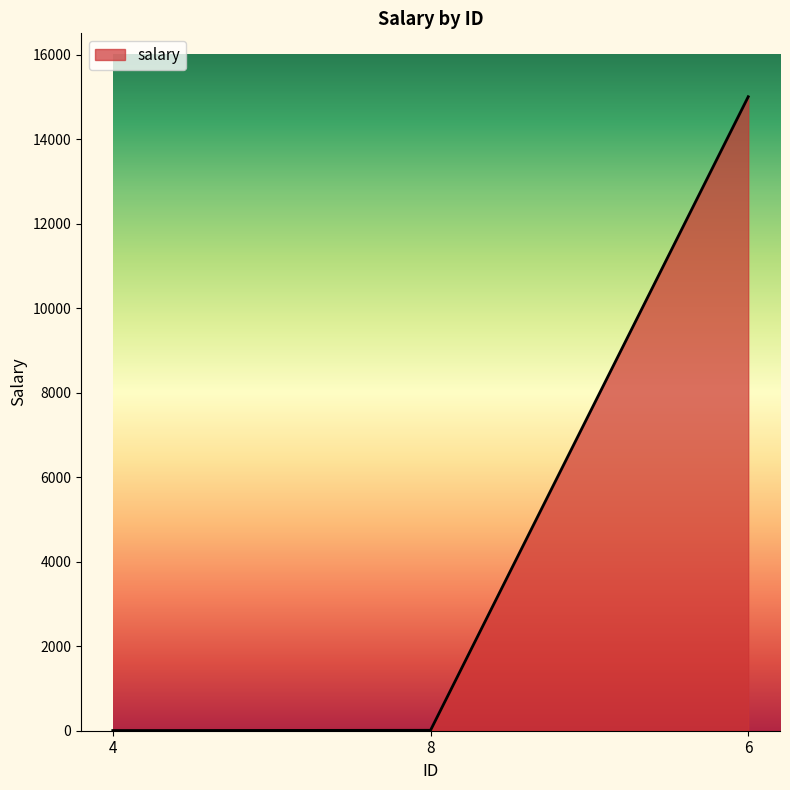

What is the difference between the values at 4 and 6?

15001